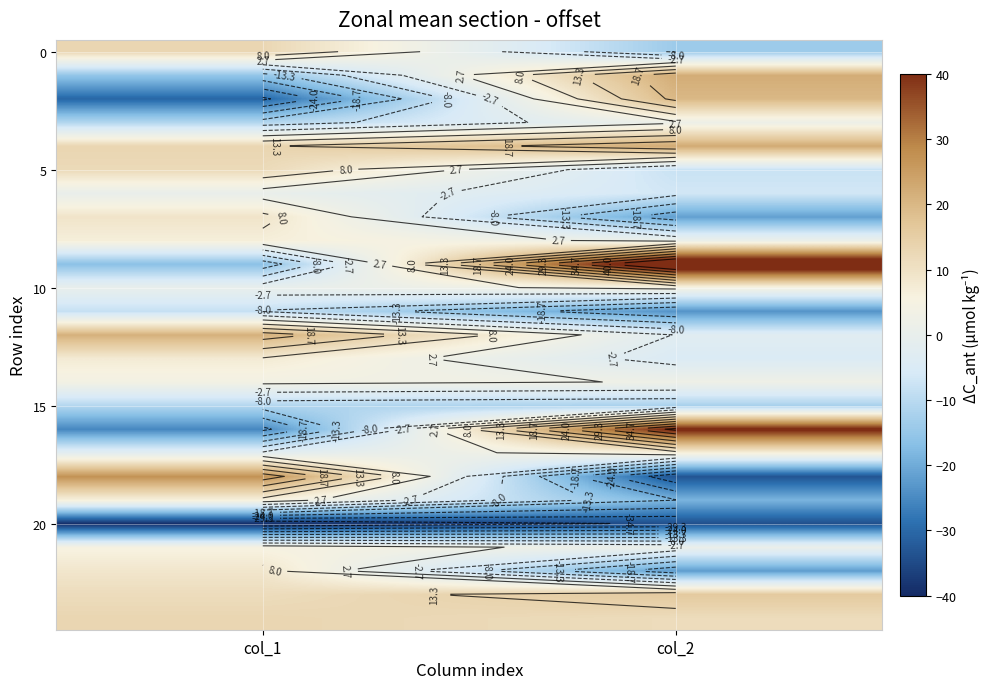

How many distinct data groups are displayed?

25